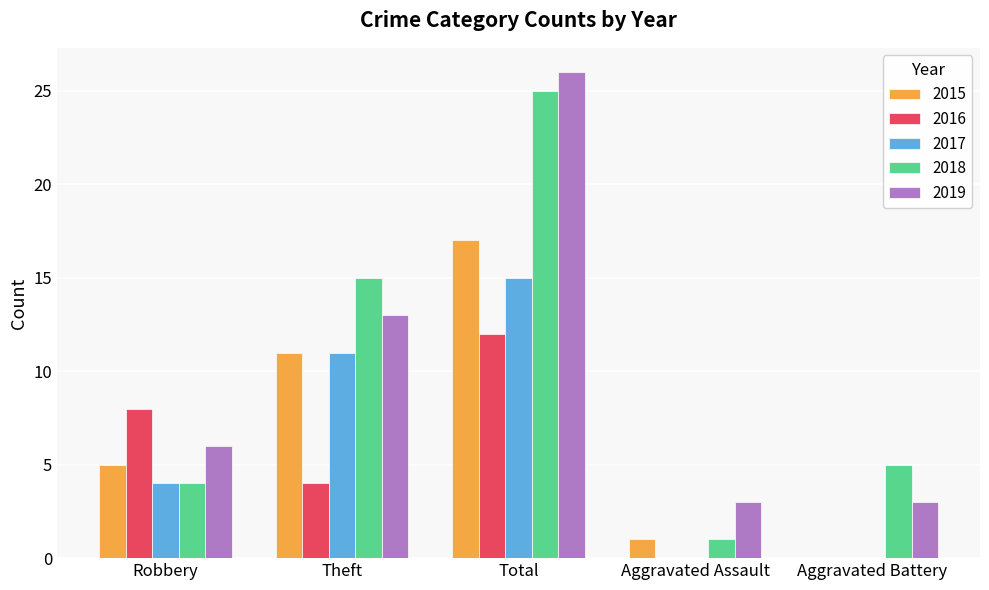

What is the greatest value displayed?

26